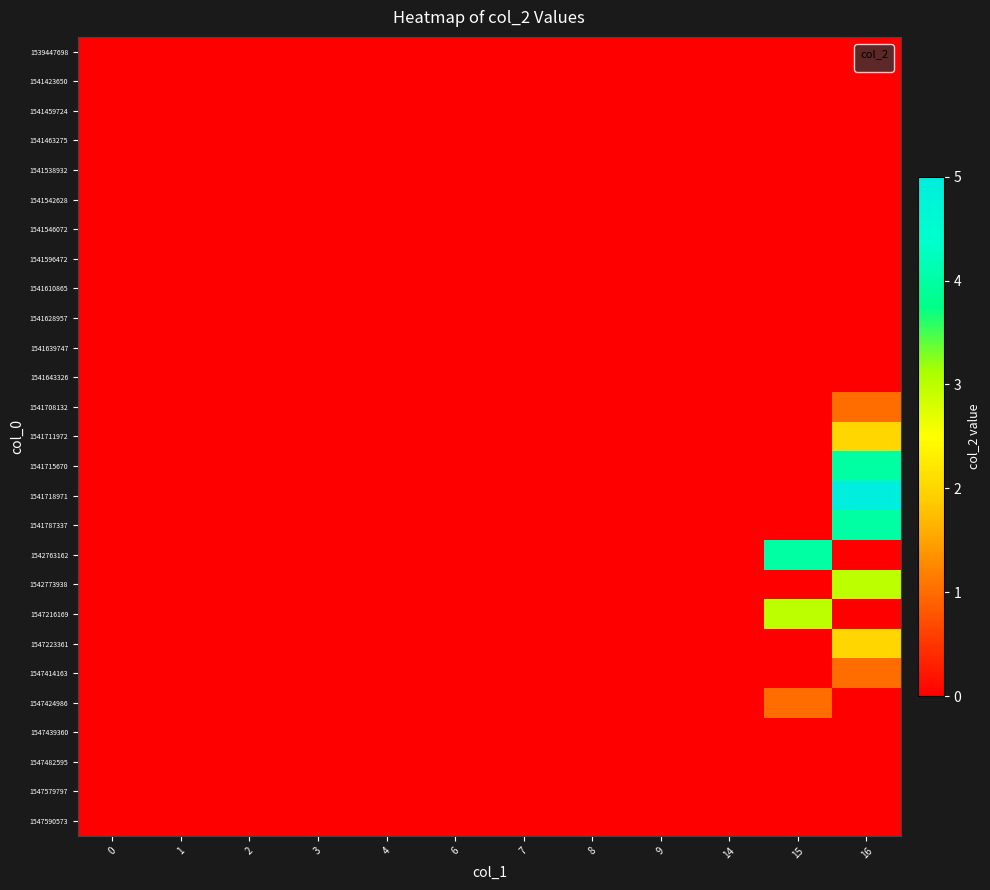

What is the difference between the highest and lowest values at 16?

5